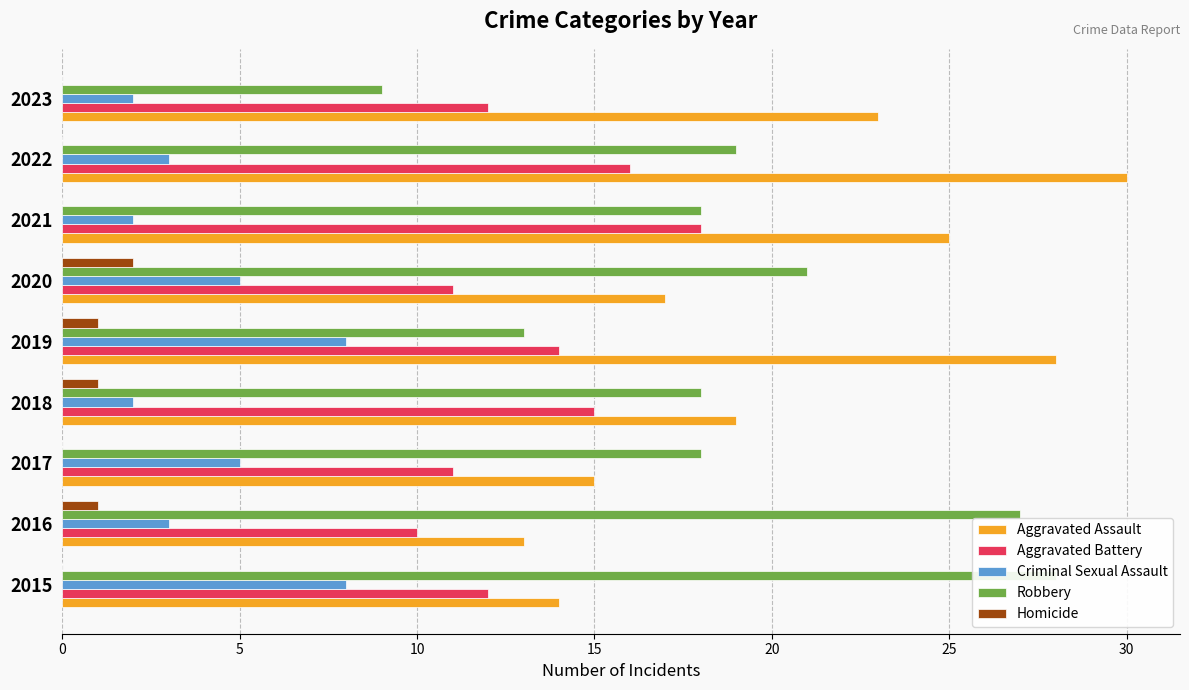

True or false: Aggravated Assault has a value of 3 at 2017.

False